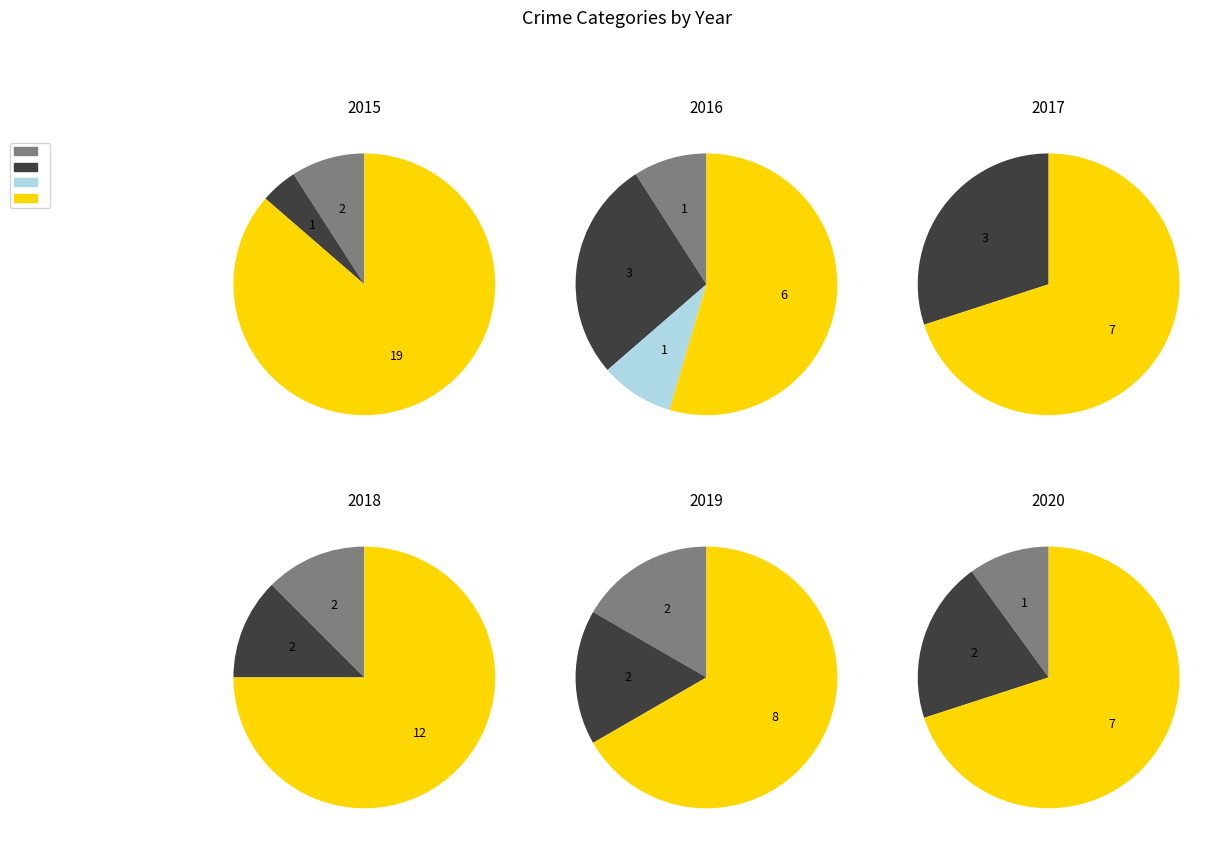

How many slices are in this pie chart?

4